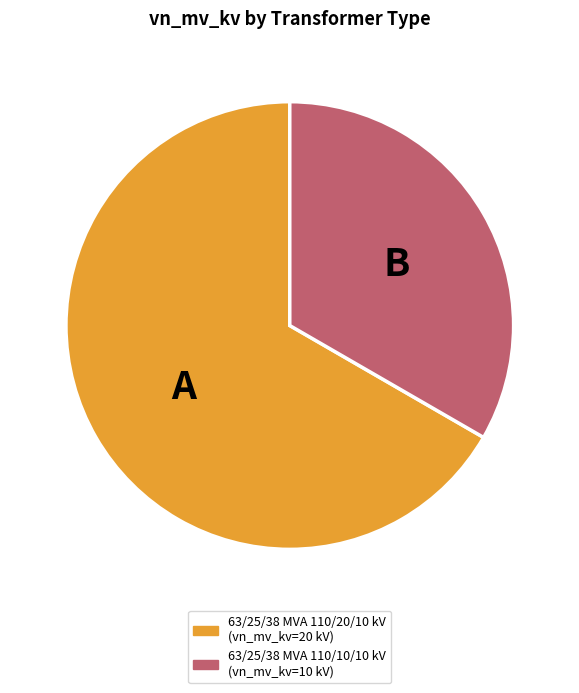

True or false: 63/25/38 MVA 110/20/10 kV accounts for 67% of the total.

True